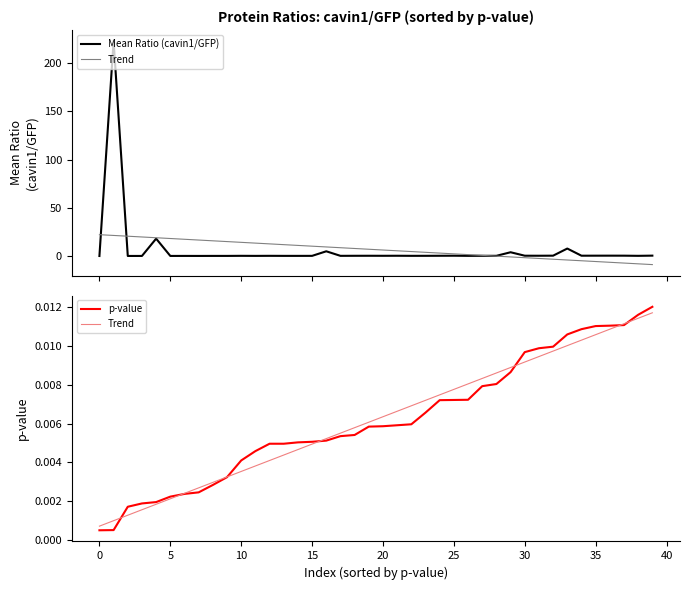

What is the total value across all series at 16?

4.9